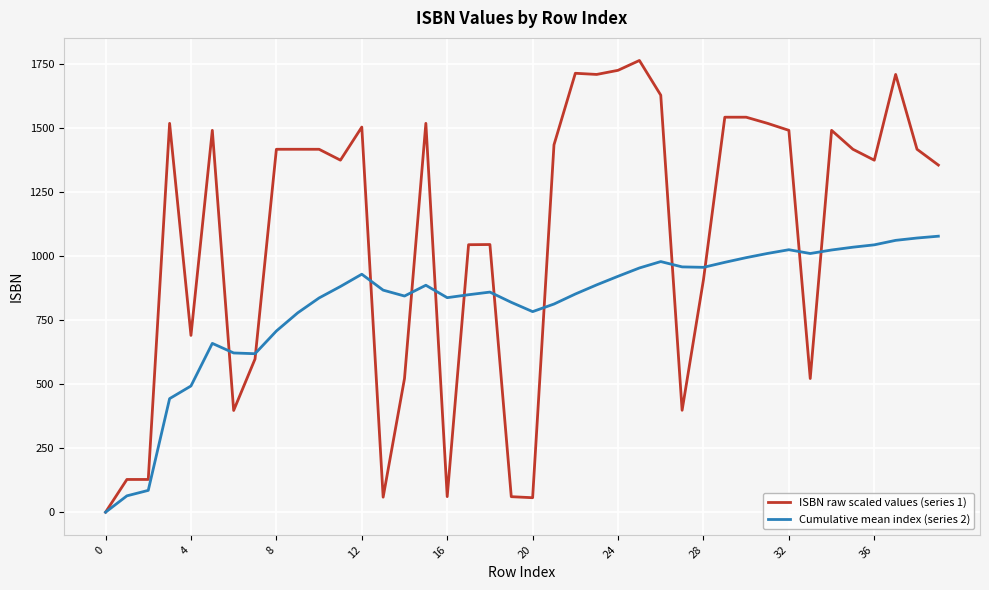

Which series has the largest range (max minus min)?

ISBN raw scaled values (series 1)